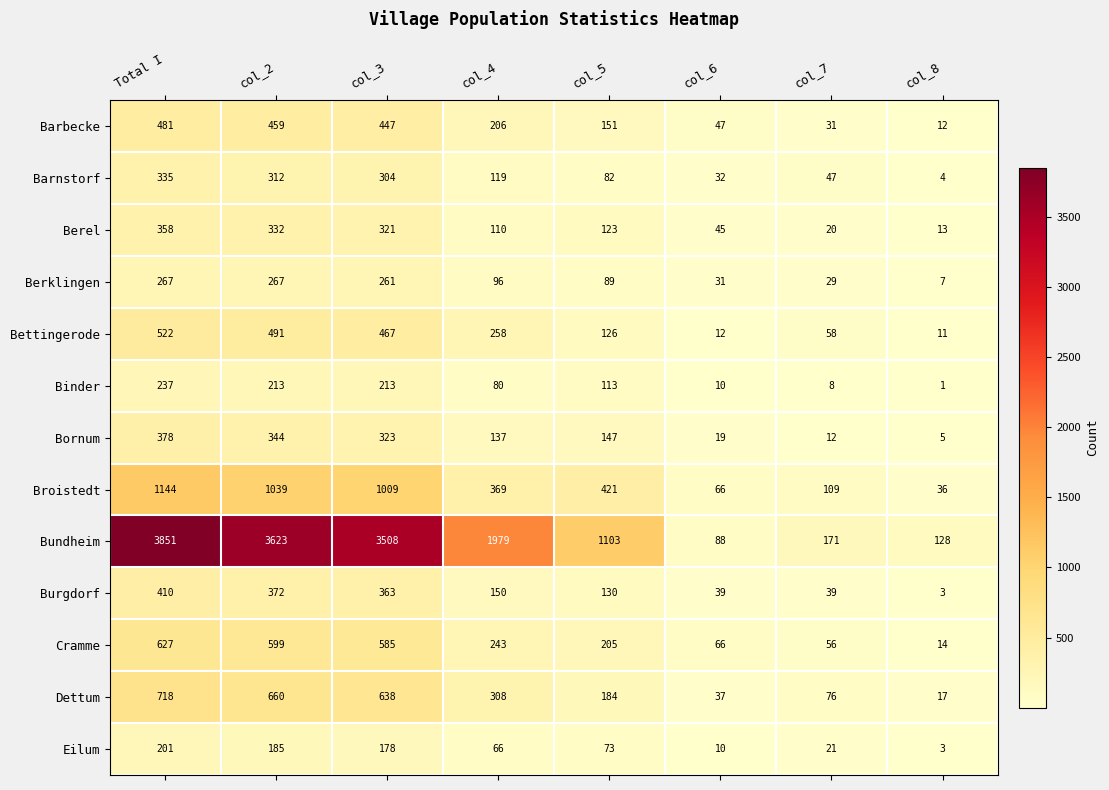

Is it true that Bettingerode equals 58 at col_7?

True